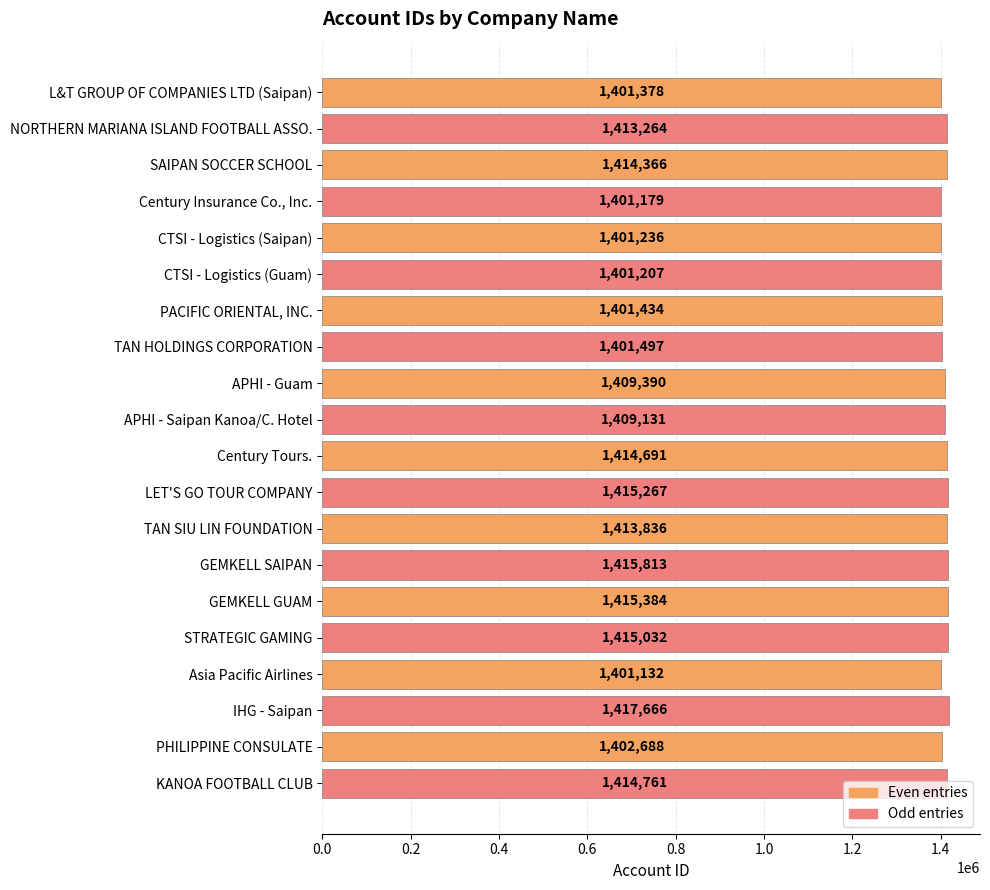

What is the sum of all values?

28180352